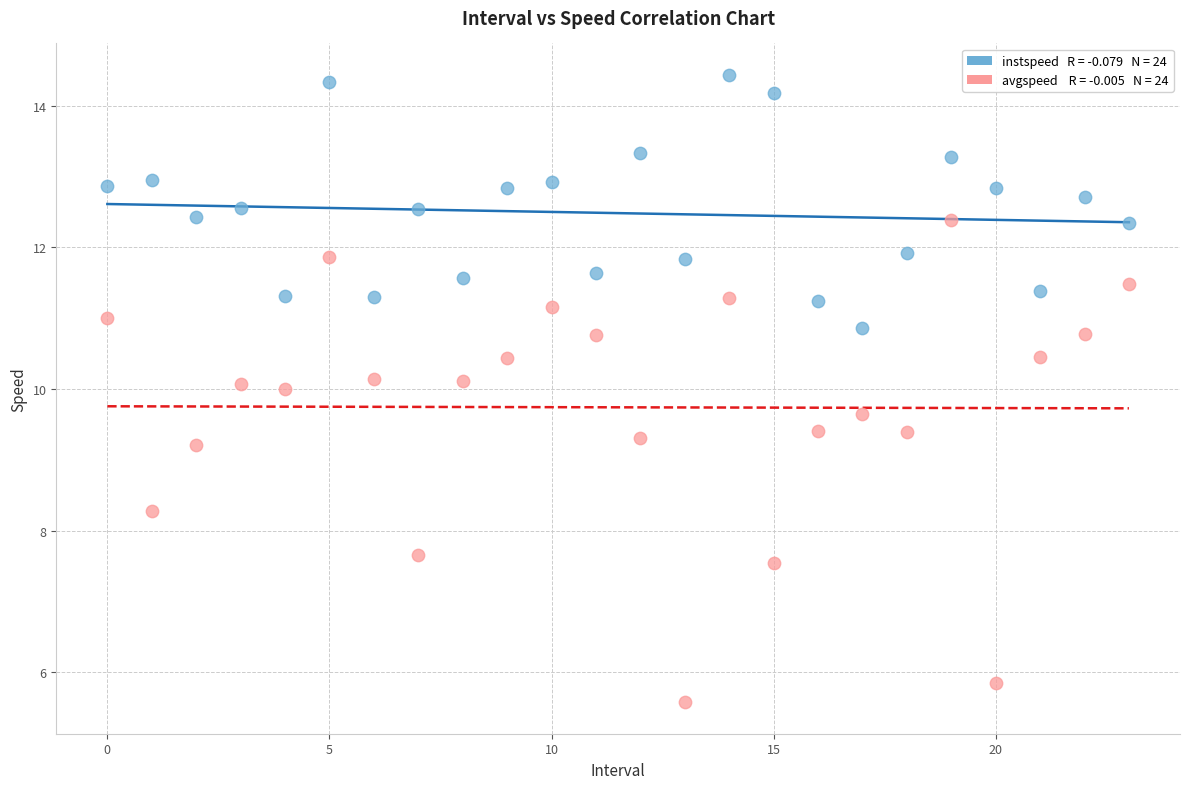

Across all data points, what is the range of Y values (max minus min)?

8.9